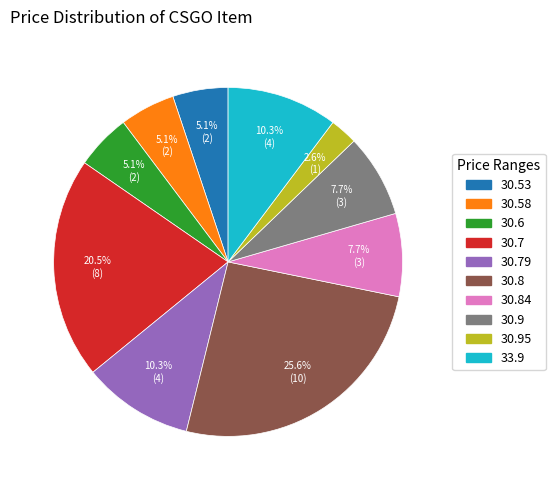

To the nearest percent, what is the difference between the largest and smallest slice percentages?

23%